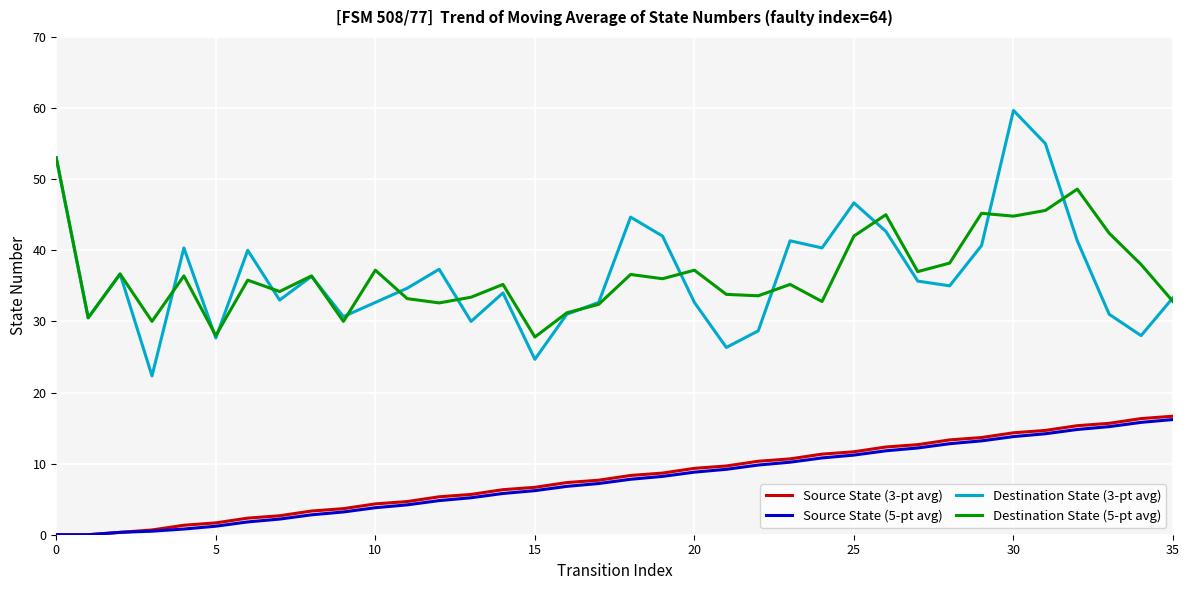

Which series has the largest range (max minus min)?

Destination State (3-pt avg)